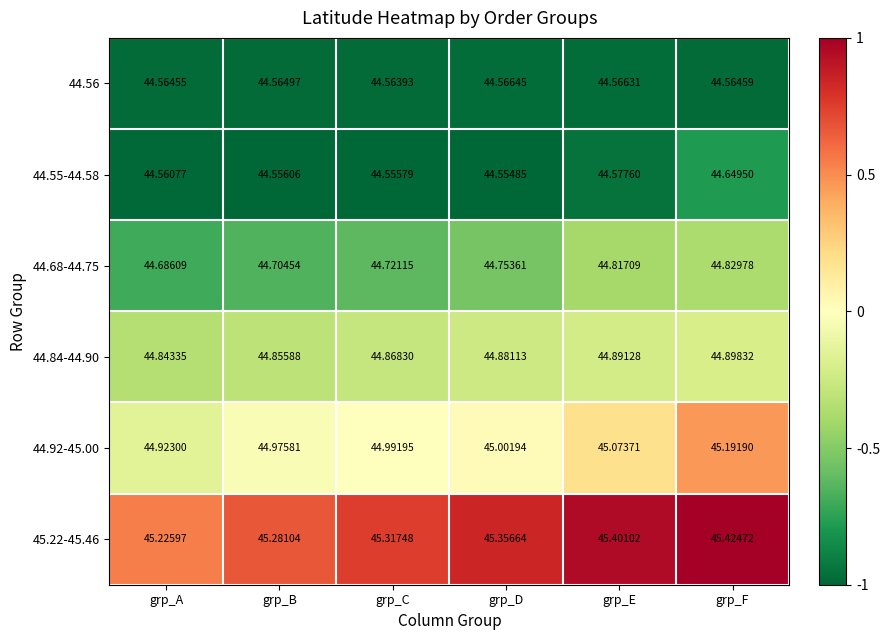

Rank the categories by 44.55-44.58 value from lowest to highest.

grp_D, grp_C, grp_B, grp_A, grp_E, grp_F